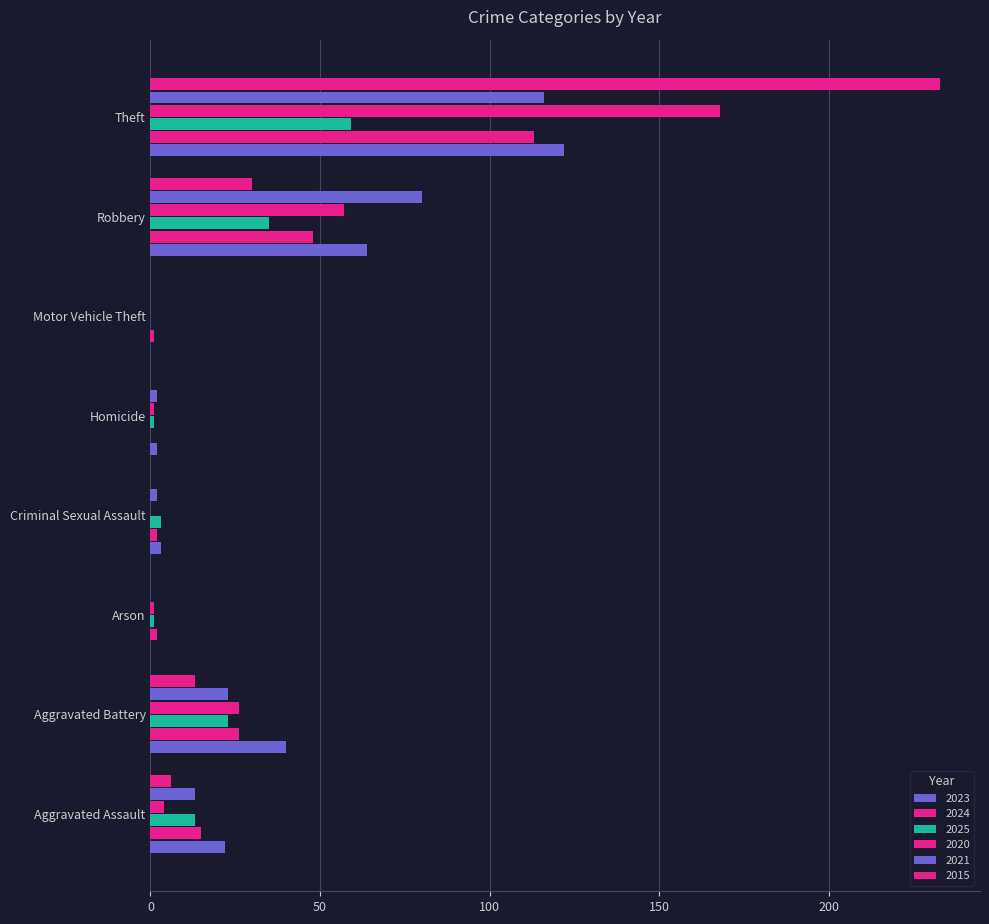

Which series has the largest total across all categories?

2015